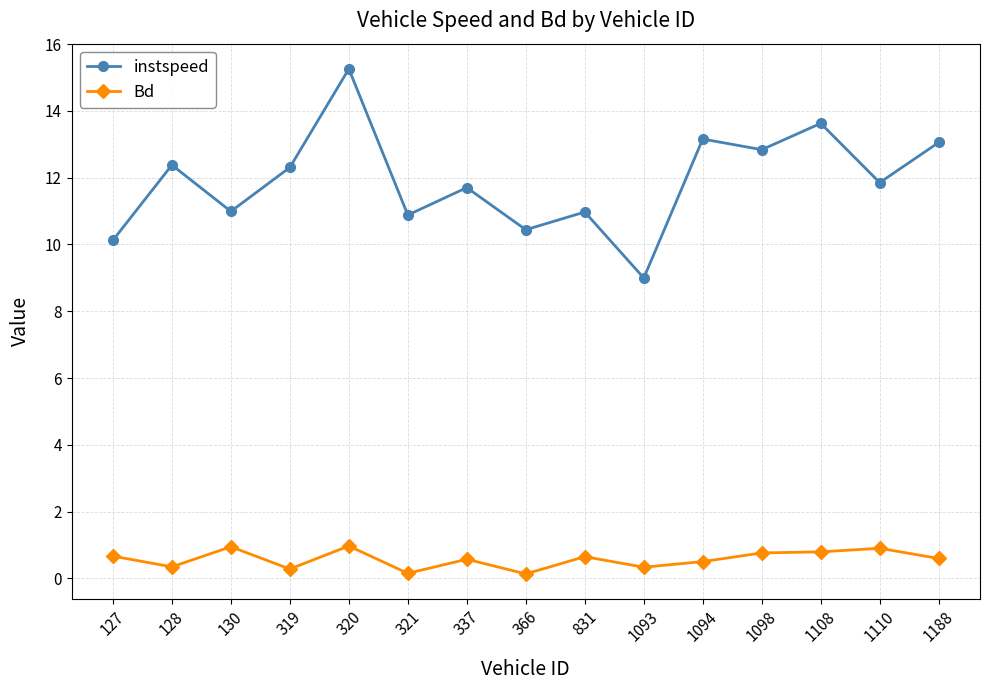

At how many categories does at least one series exceed 6?

15